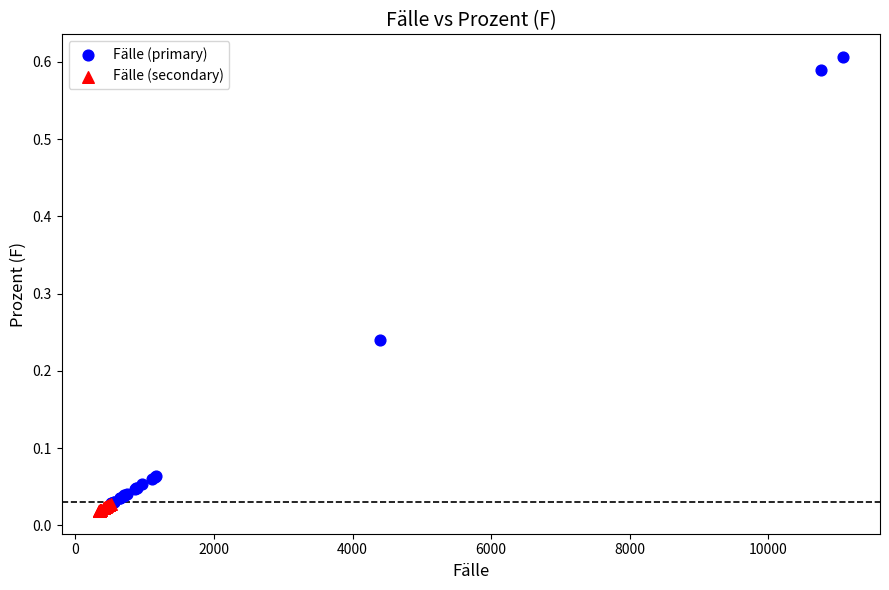

Which series has the widest spread of Y values?

Fälle (primary)